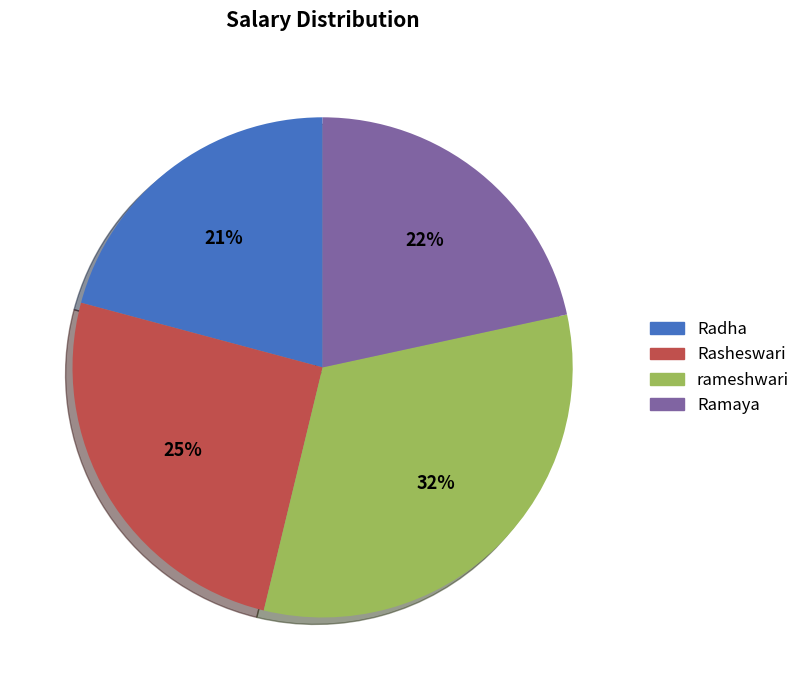

What is the smallest slice in the pie chart?

Radha